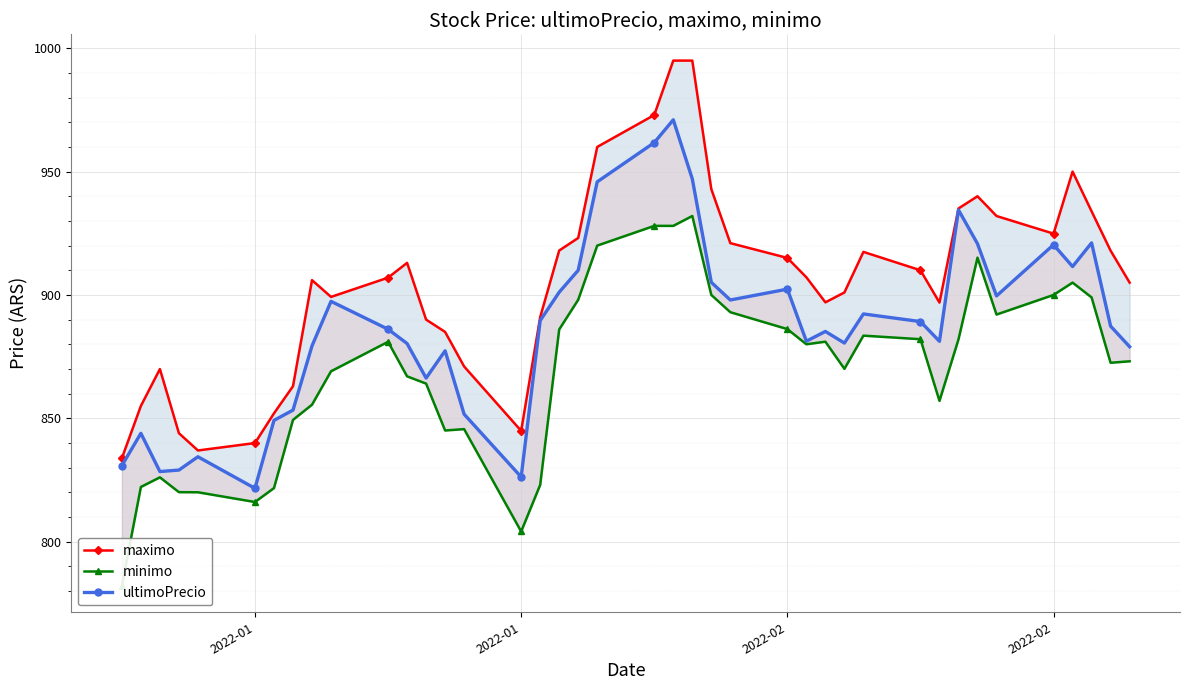

True or false: ultimoPrecio has more than 1 points higher than both neighbors.

True